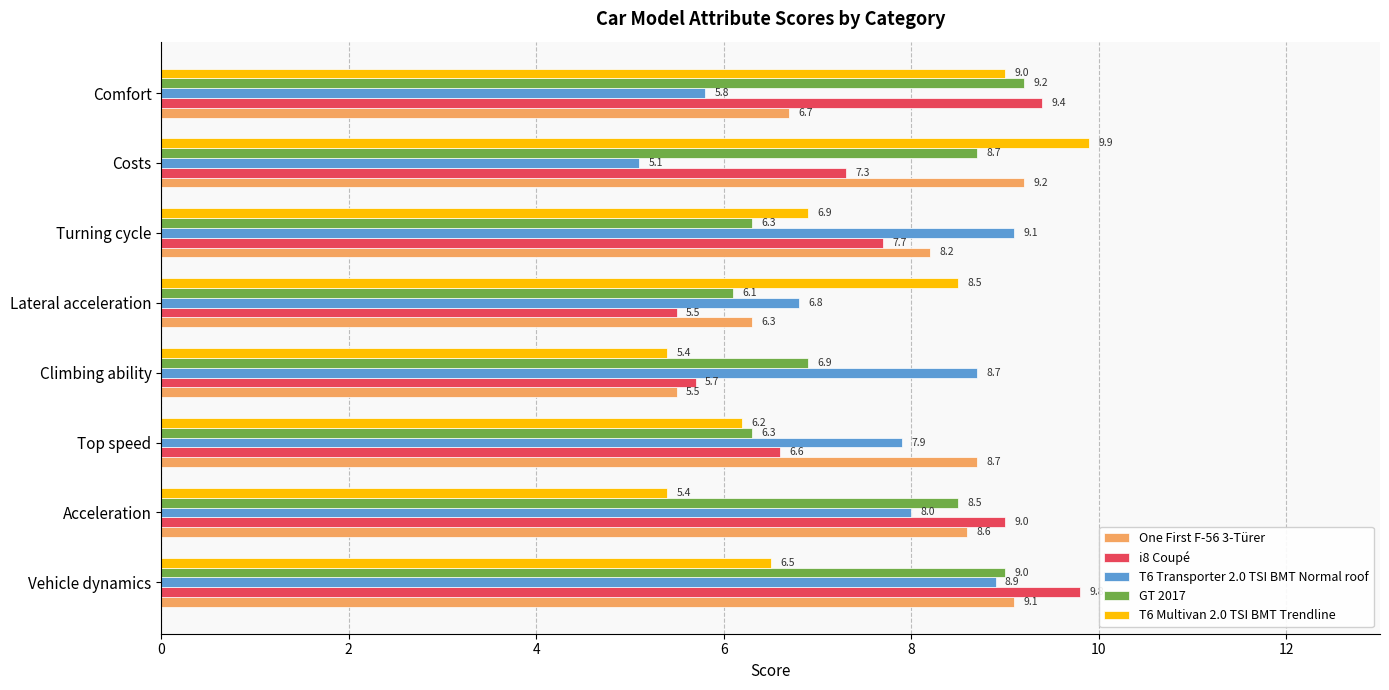

Which series has the widest spread of values?

T6 Multivan 2.0 TSI BMT Trendline